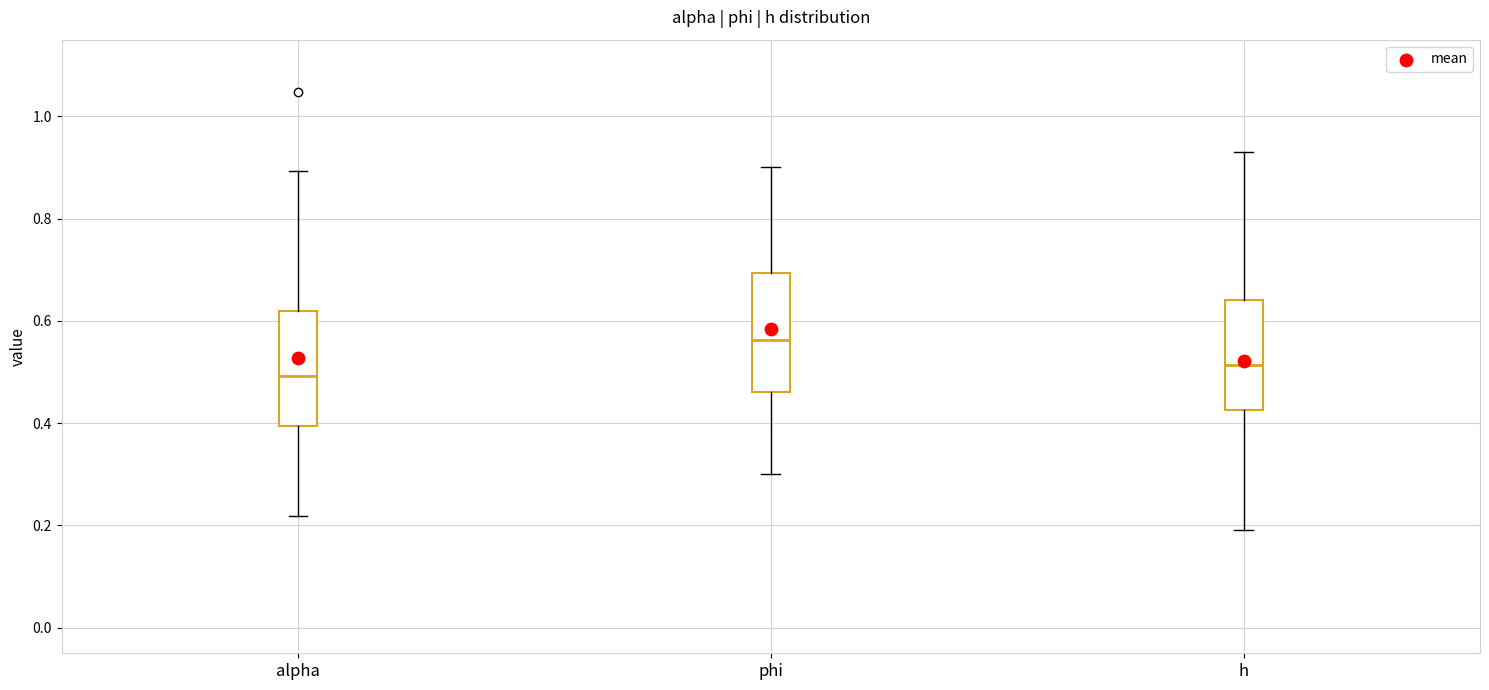

Where does the median line of the box for phi sit on the y-axis? The values are not printed on the chart, so give them approximately, as read against the axis.

0.56